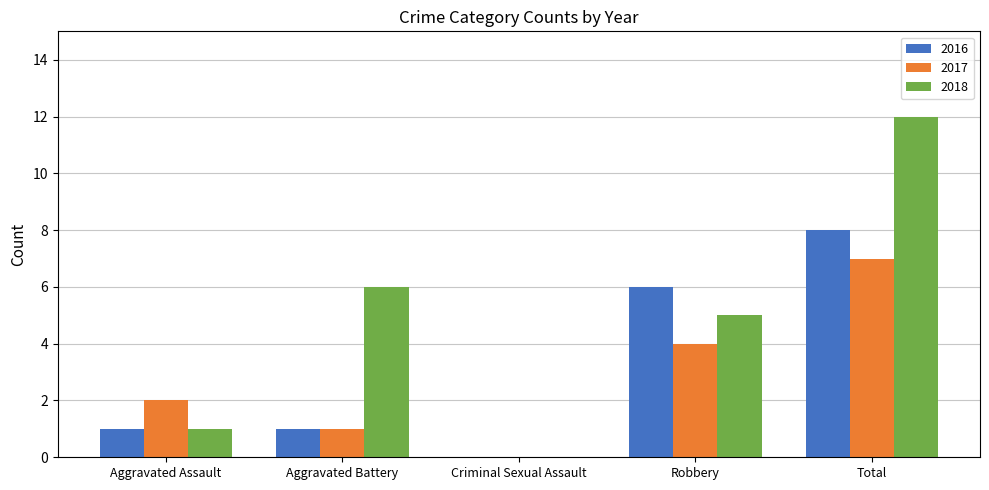

The 2018 series shows 12 at Total. True or false?

True